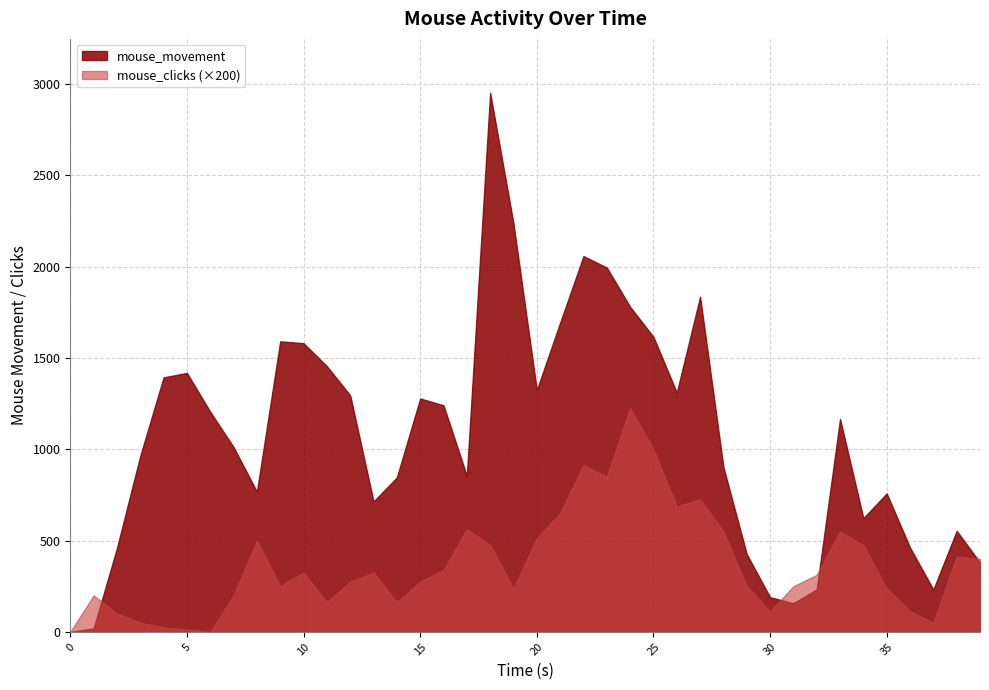

In mouse_movement, how many points are lower than both neighbors (excluding endpoints)?

8